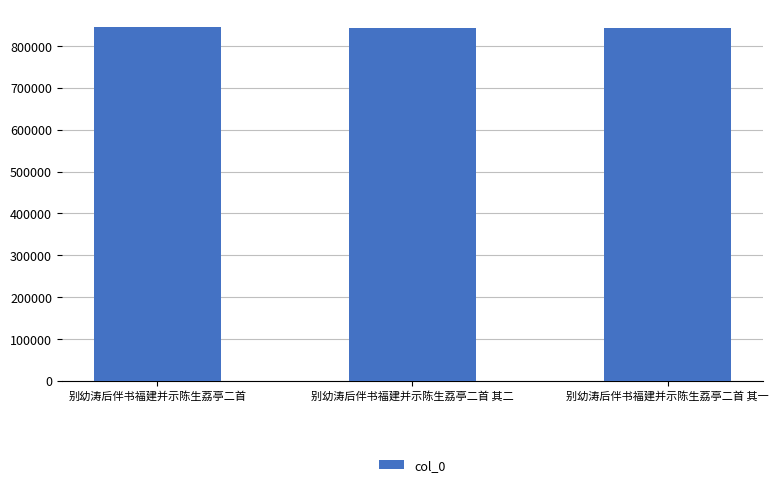

What is the average value?

843060